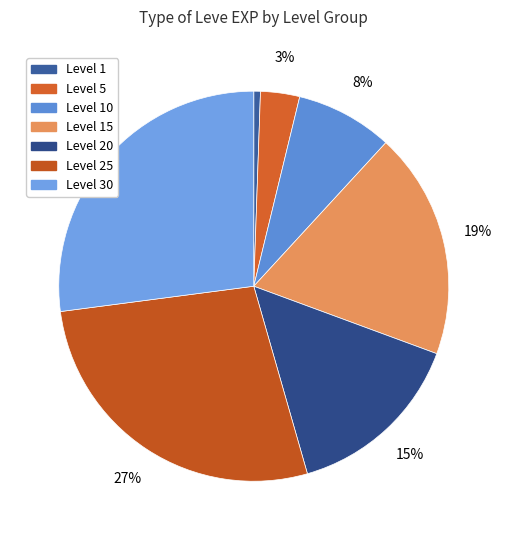

Count the number of slices in the pie.

7